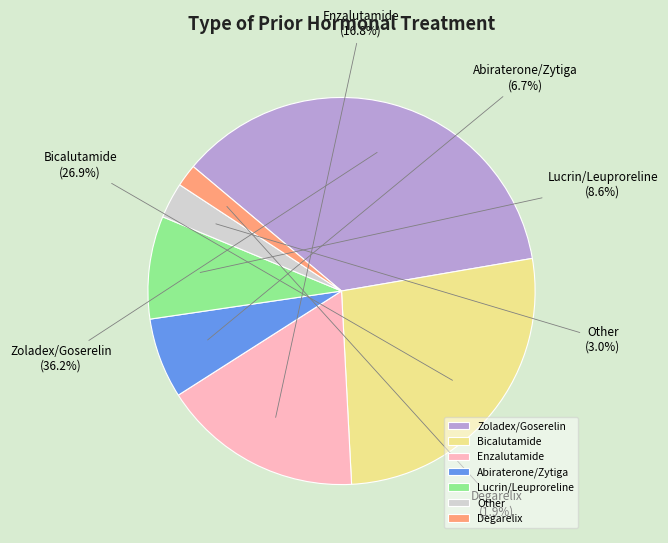

Combined, do Bicalutamide and Degarelix account for over 50%?

No